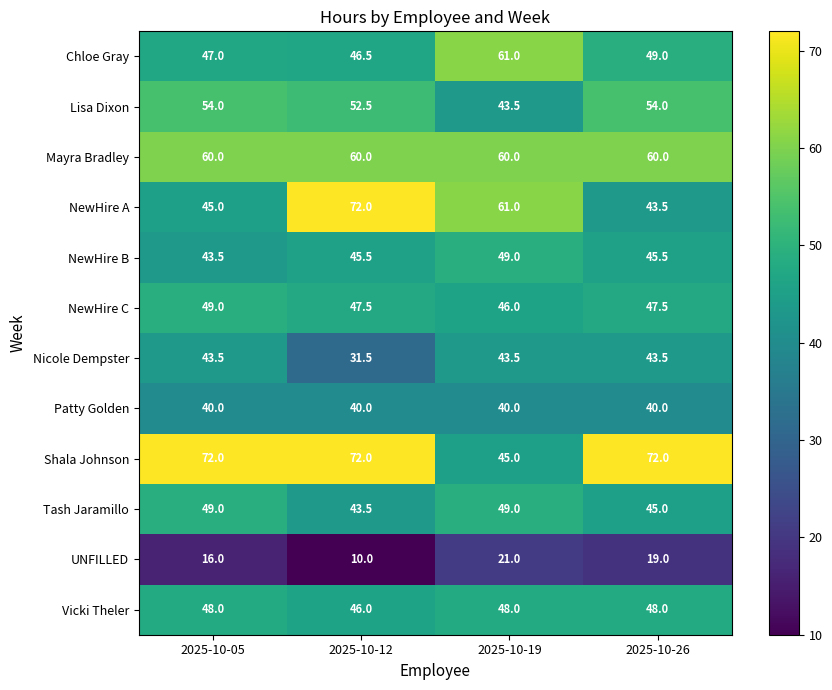

At which label is Tash Jaramillo closest to 46?

2025-10-26